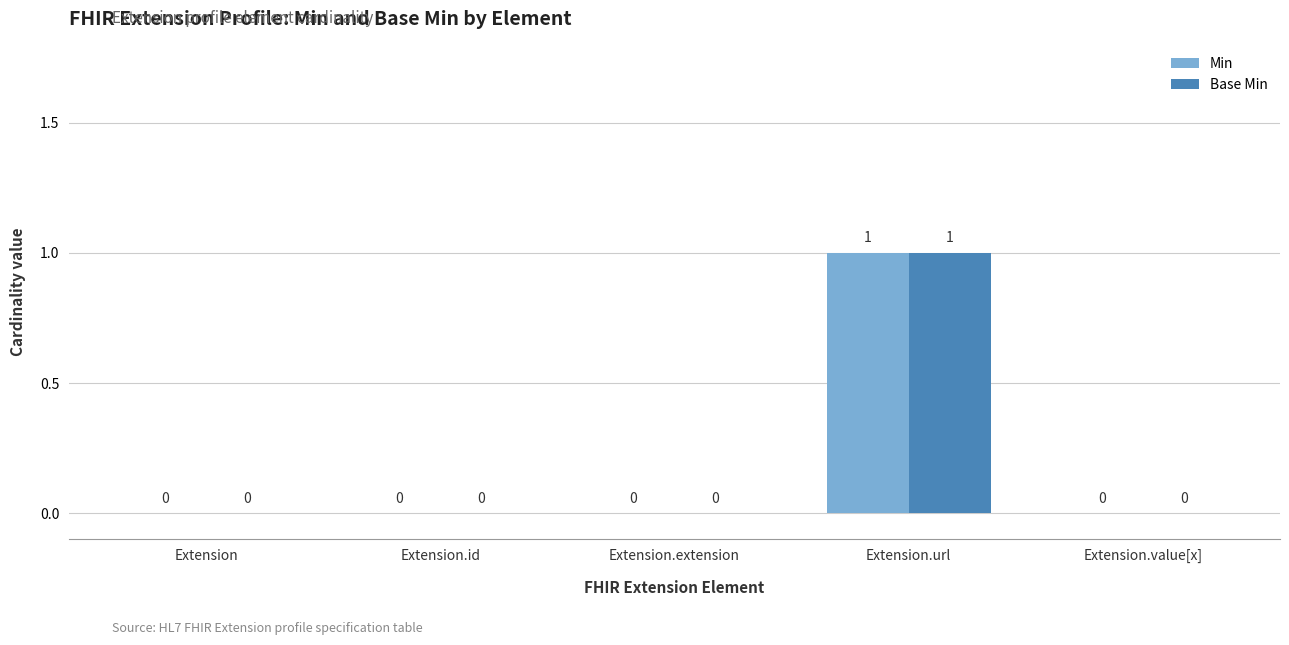

At which category is the sum across all series the highest?

Extension.url